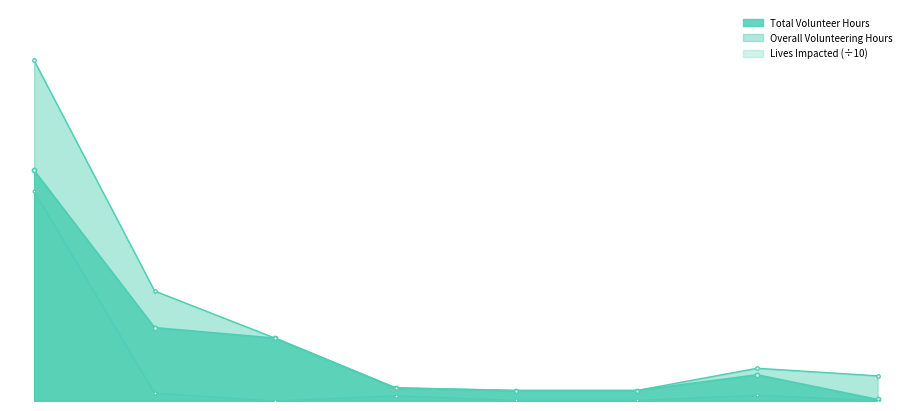

How many interior local valleys does the Lives Impacted series have?

1